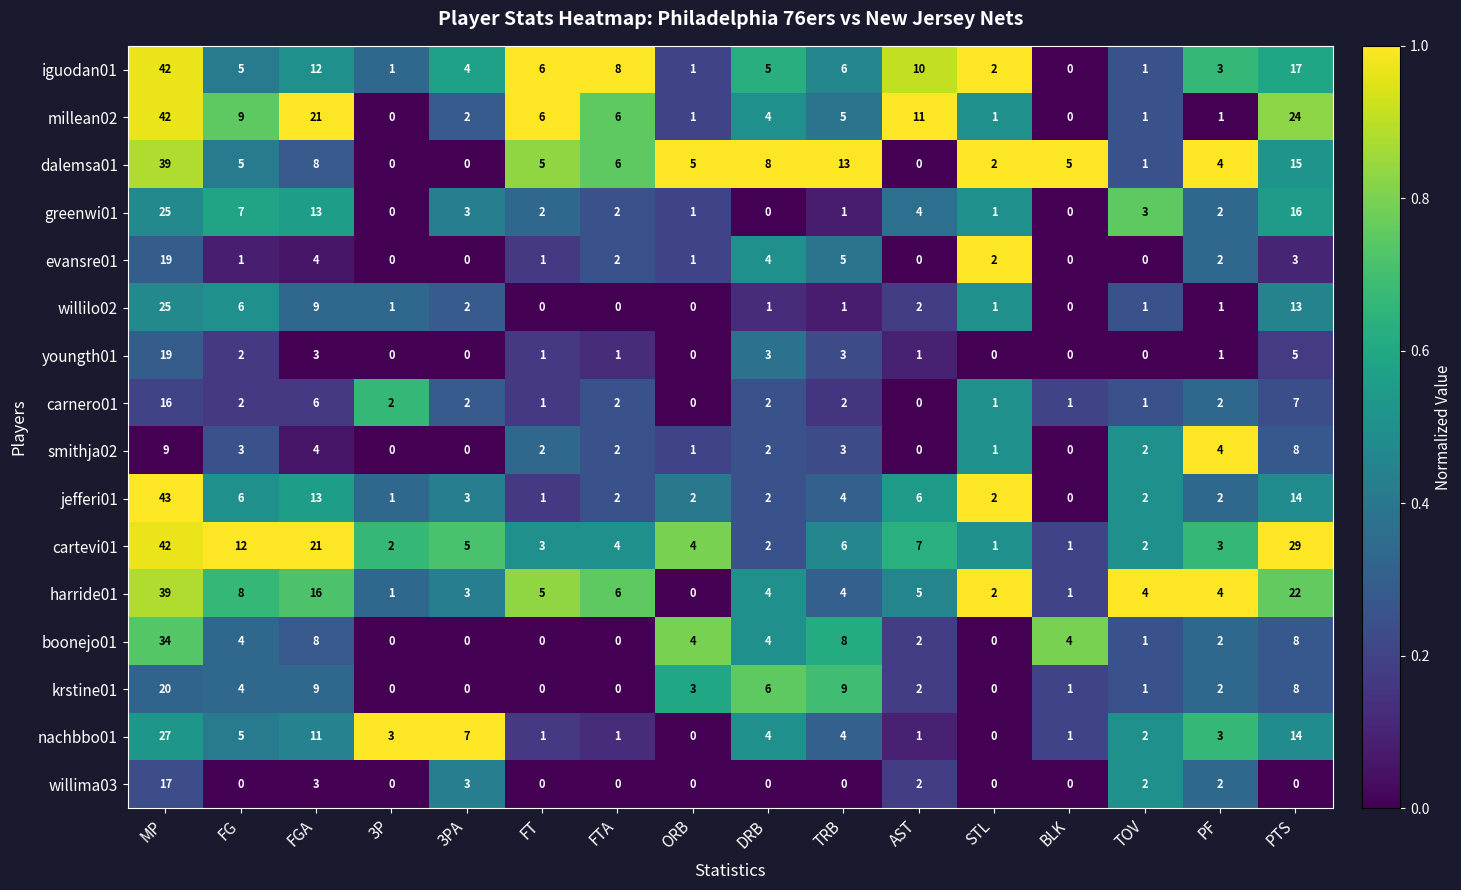

What is the difference between the second highest and minimum values in the millean02 series?

24